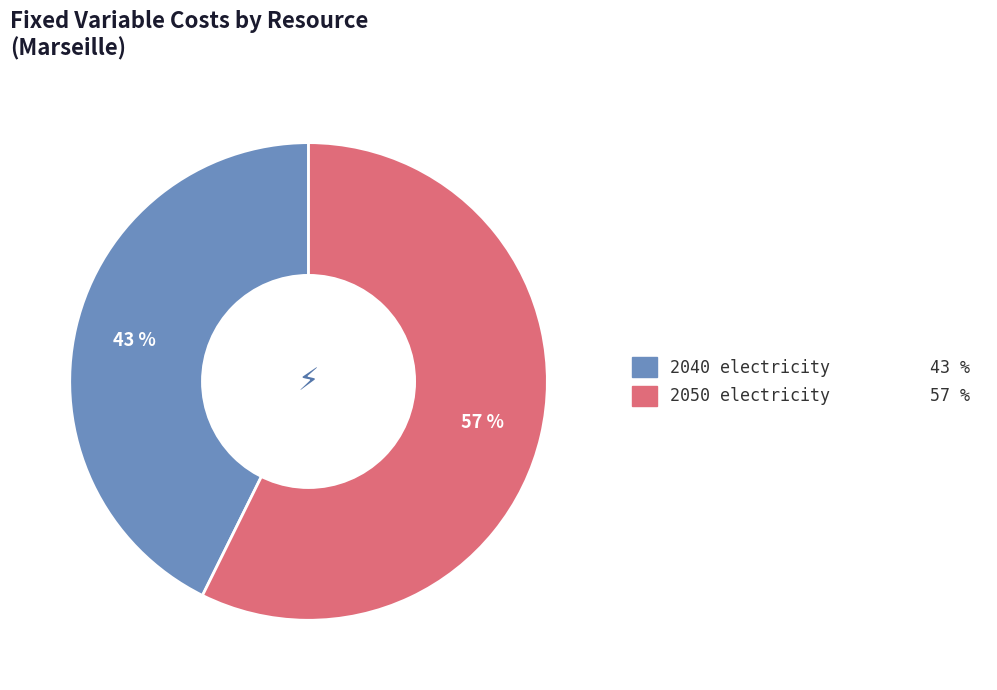

Which has a higher value, 2040 electricity or 2050 electricity?

2050 electricity